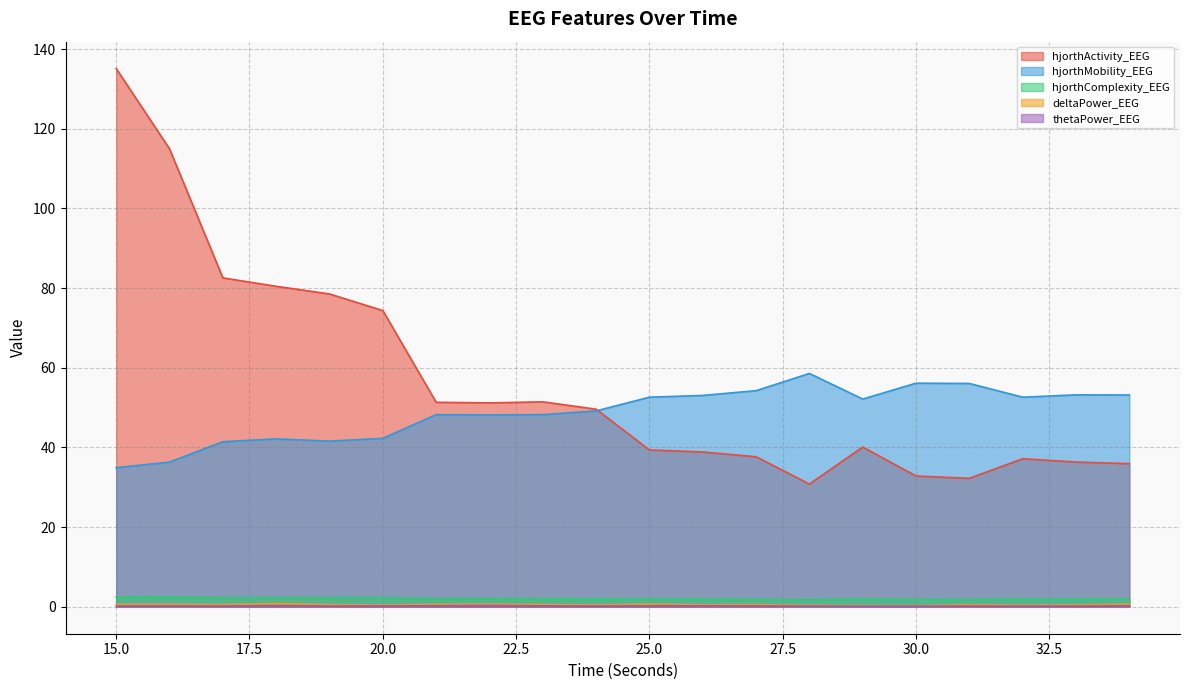

What is the difference between the highest and lowest values at 16?

114.7